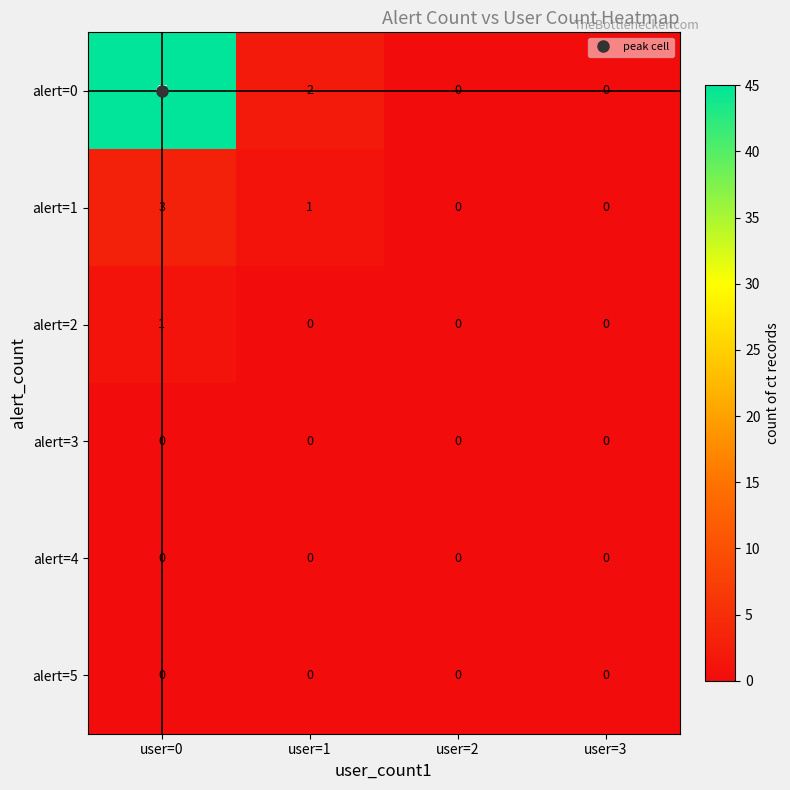

Which series has the widest spread of values?

alert=0